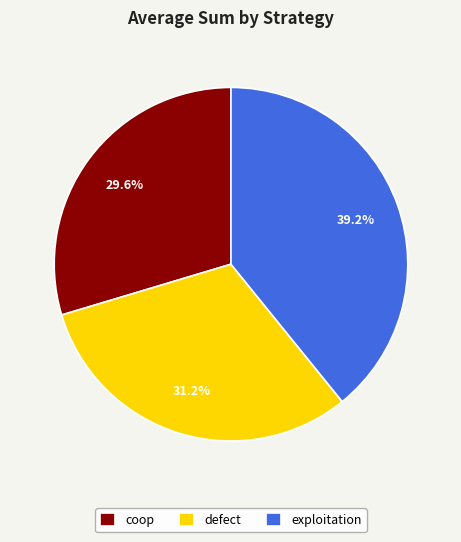

What percentage is NOT represented by coop?

70.4%